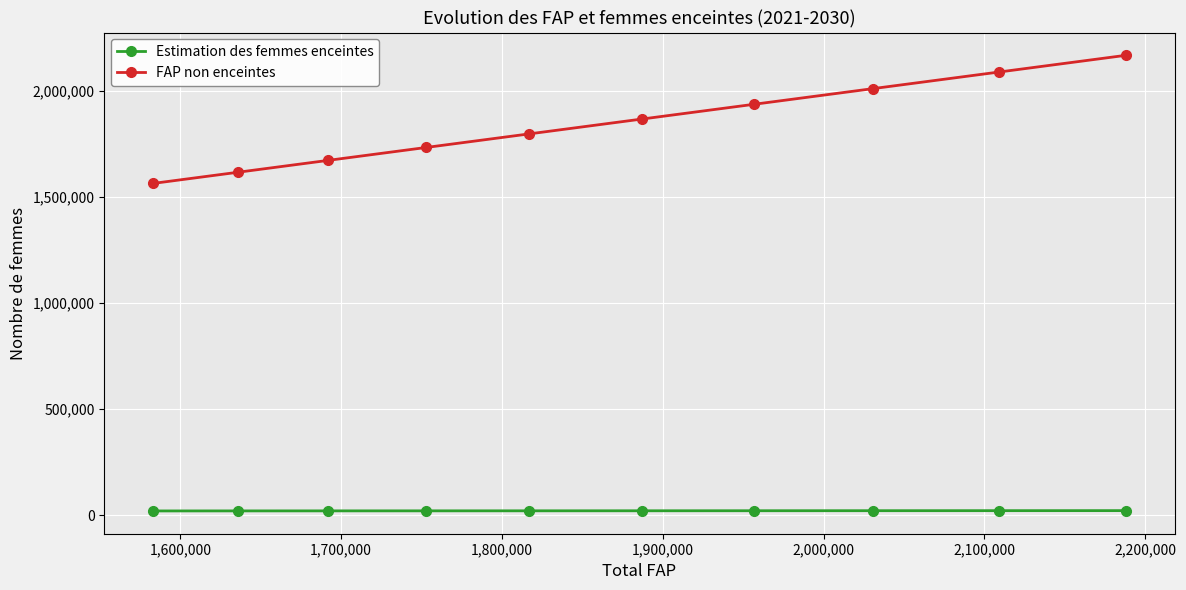

At how many categories does at least one series exceed 1455020?

10